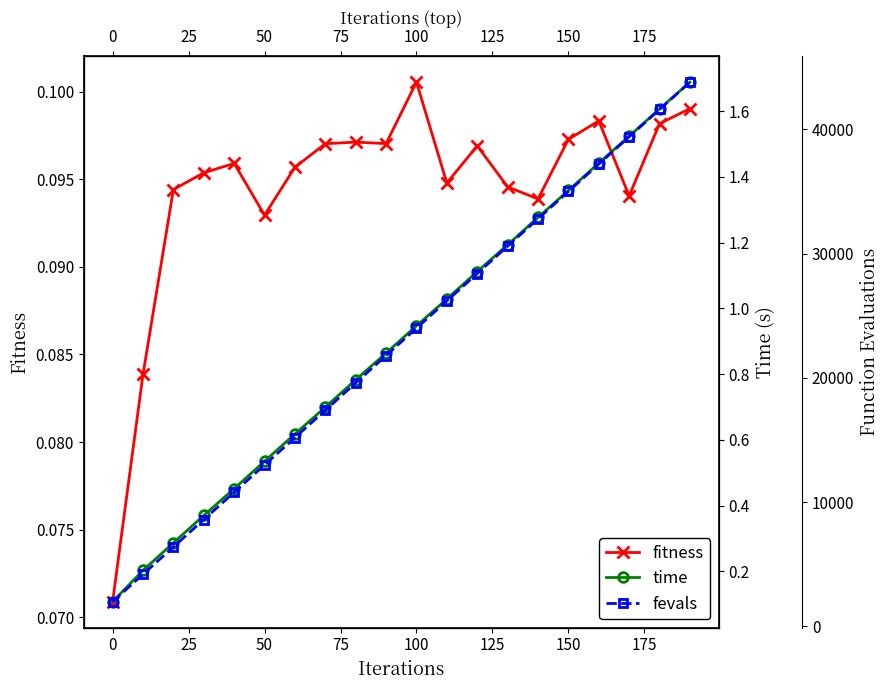

Rank the series by their maximum value, from lowest to highest.

fitness, time, fevals